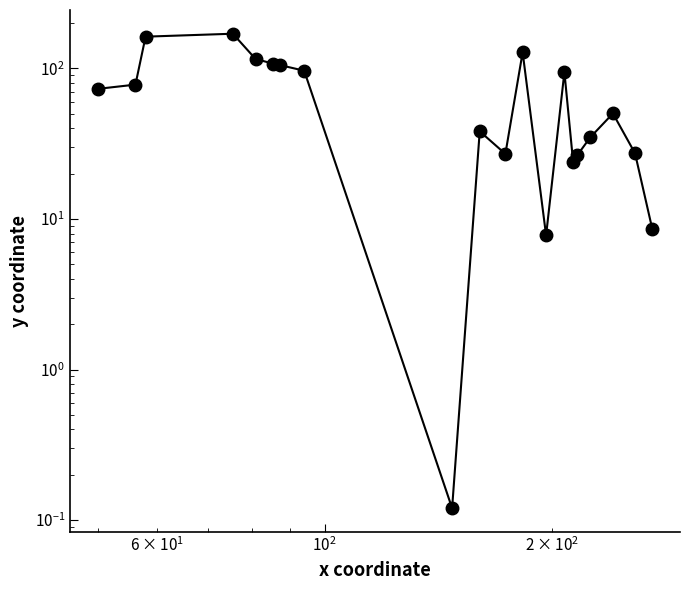

What is the average value?

68.8